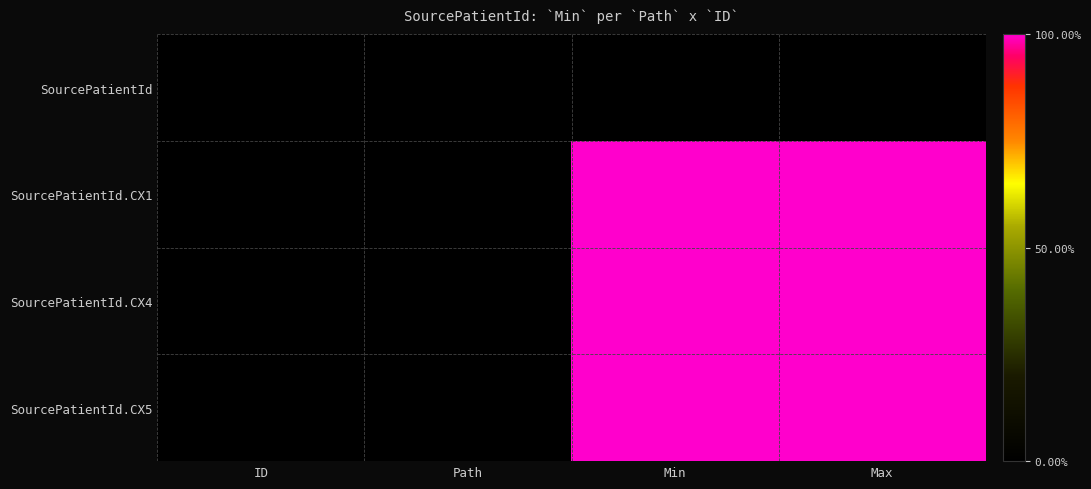

Rank the series by their maximum value, from lowest to highest.

SourcePatientId, SourcePatientId.CX1, SourcePatientId.CX4, SourcePatientId.CX5